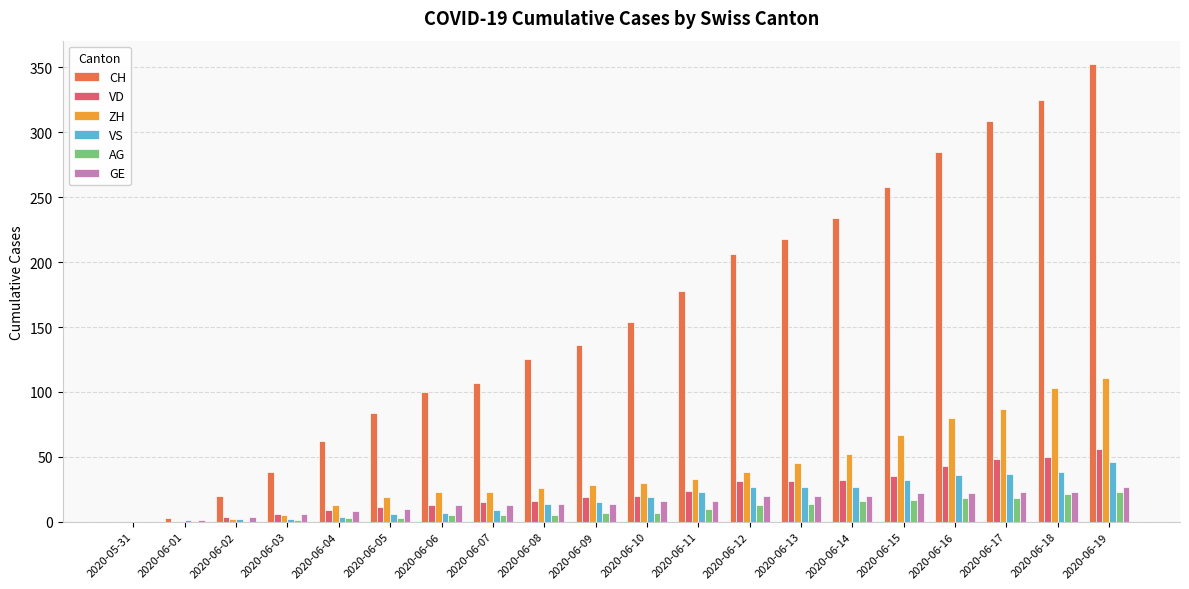

What are all the series names shown in the legend?

CH, VD, ZH, VS, AG, GE